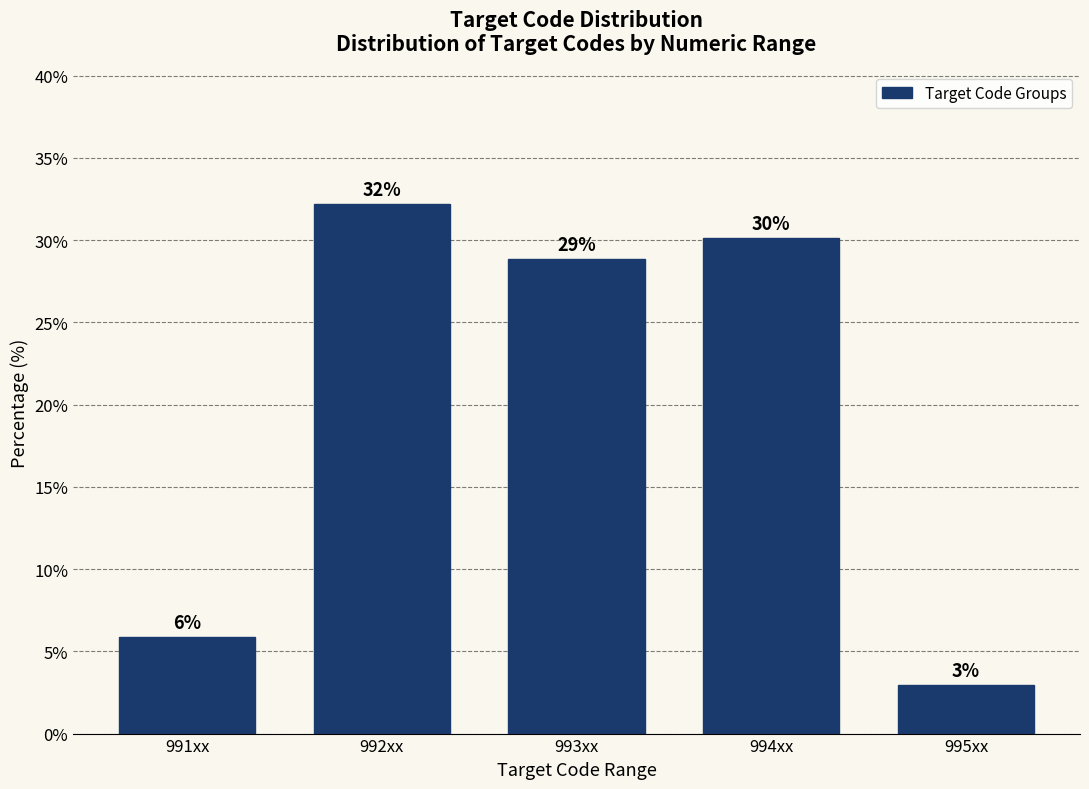

How many bars are there in total?

5